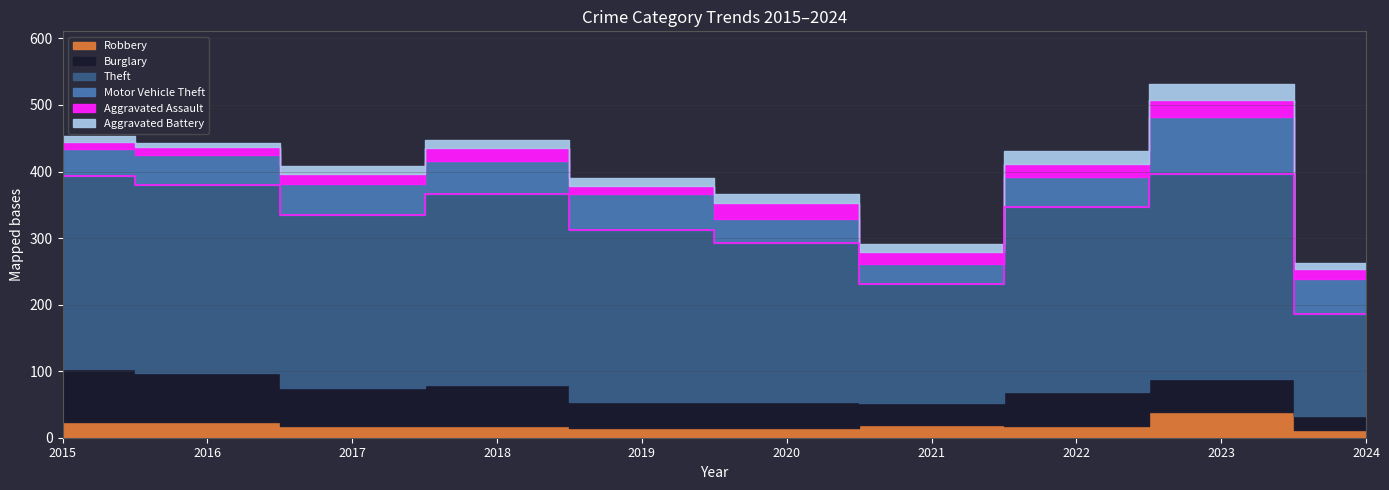

What is the smallest value displayed?

6